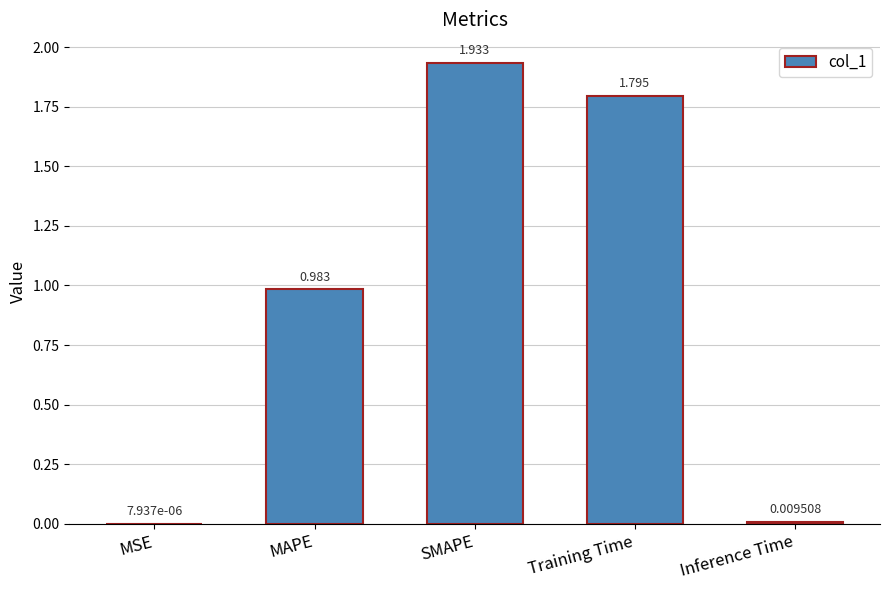

Where is the data nearest to the value 0?

MSE